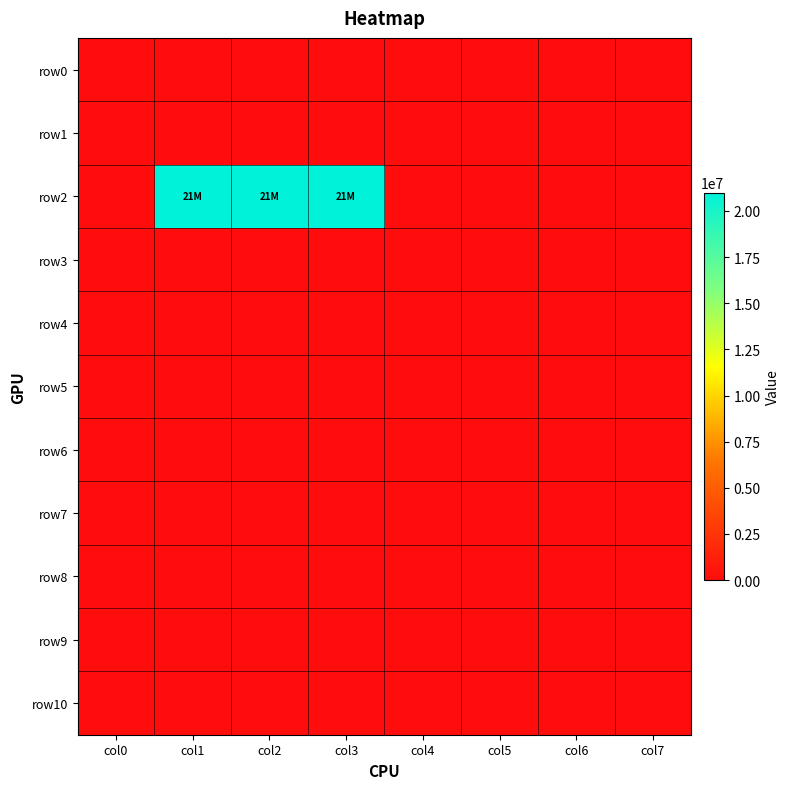

Count the number of data series in this chart.

11